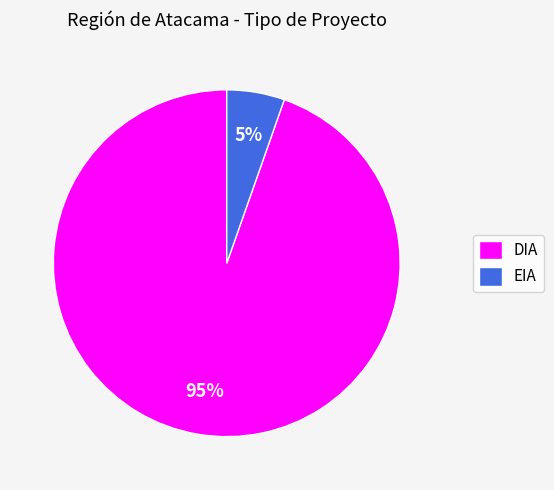

To the nearest percent, what is the combined percentage of EIA and DIA?

100%